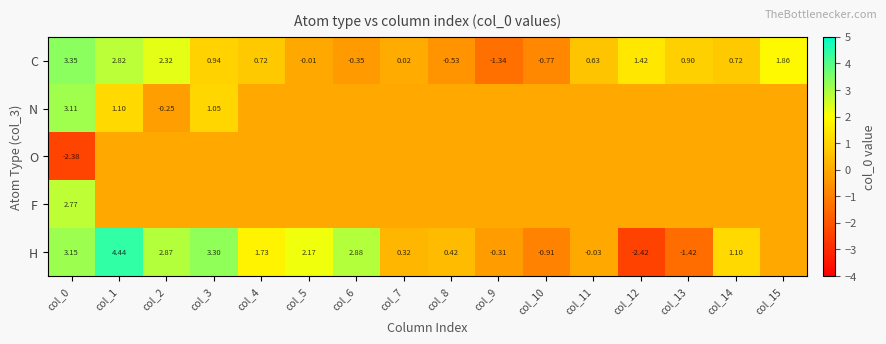

Count the number of data series in this chart.

5